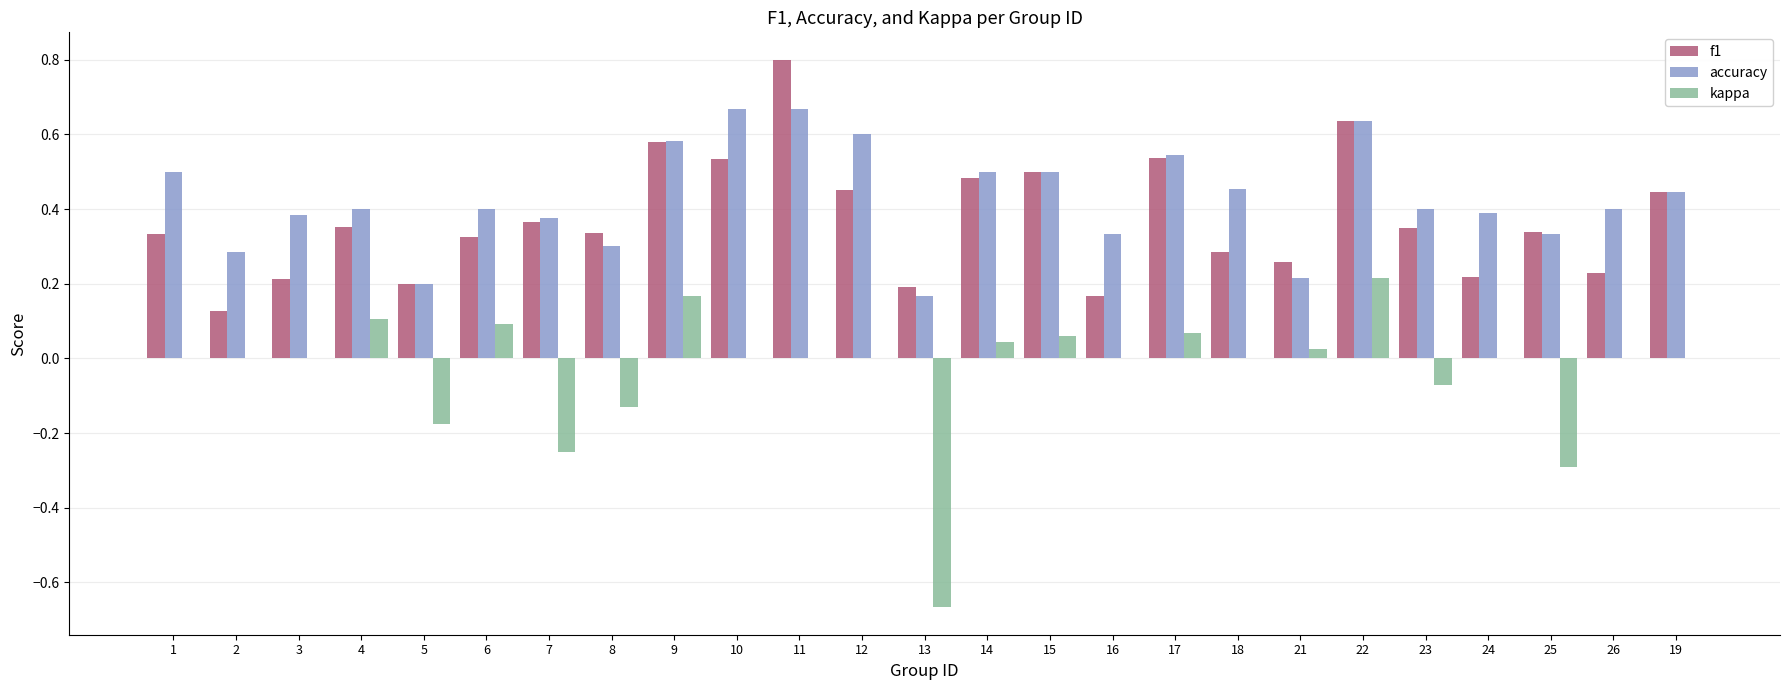

What is the maximum value shown in the chart?

0.8